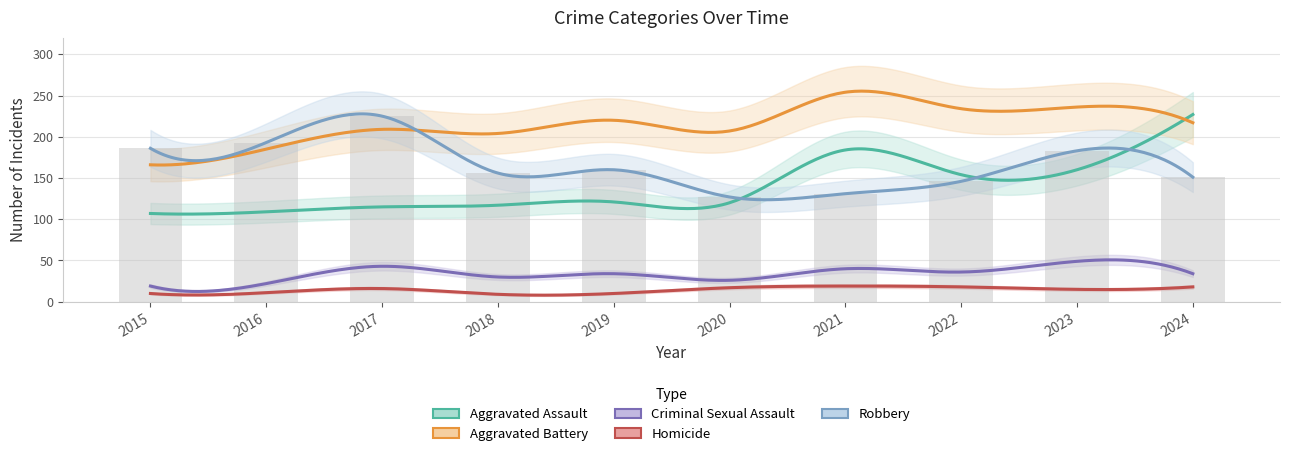

The Aggravated Assault series shows 154 at 2022. True or false?

True